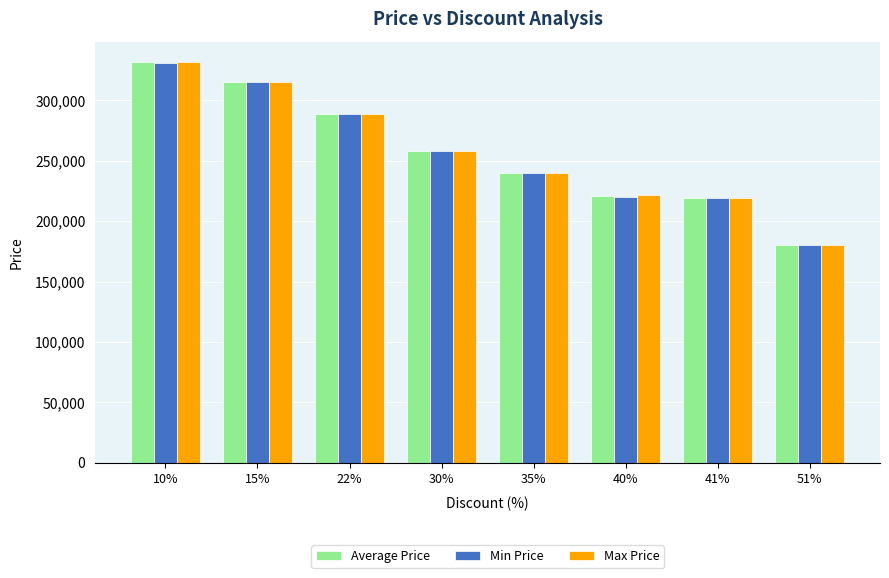

What is the label of the 2nd bar from the right?

41%